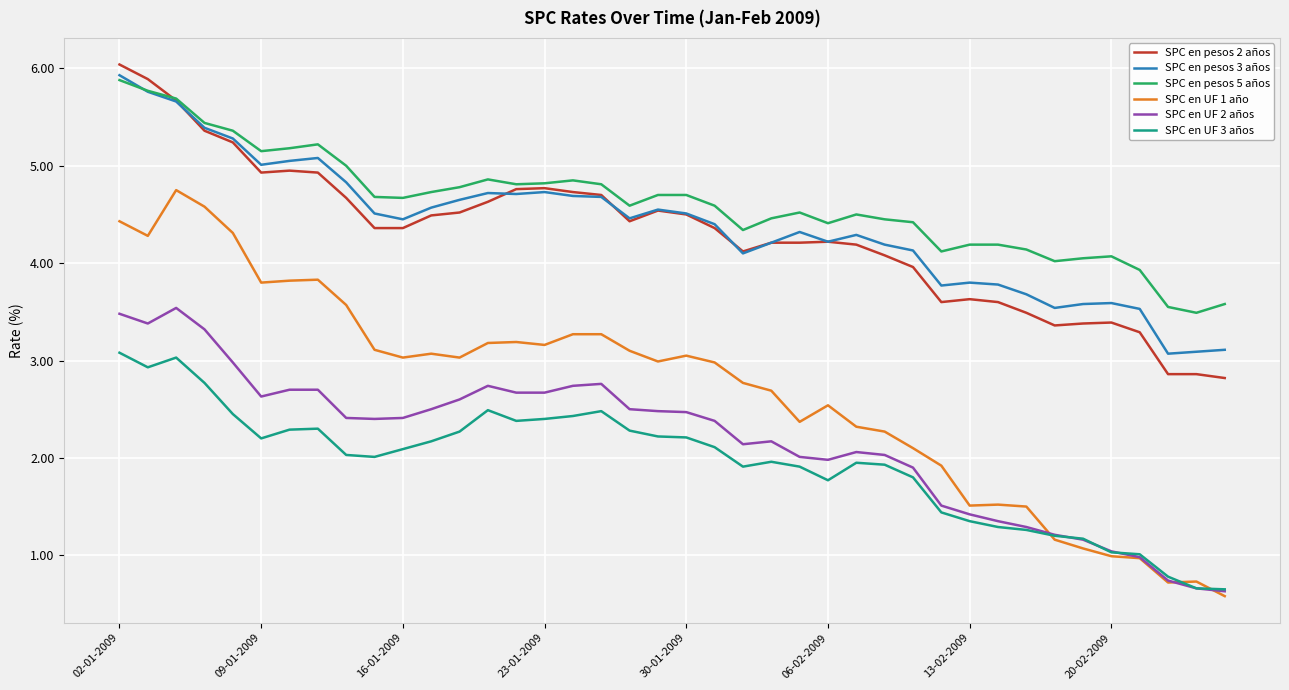

True or false: SPC en UF 3 años has more than 0 interior local peaks.

True